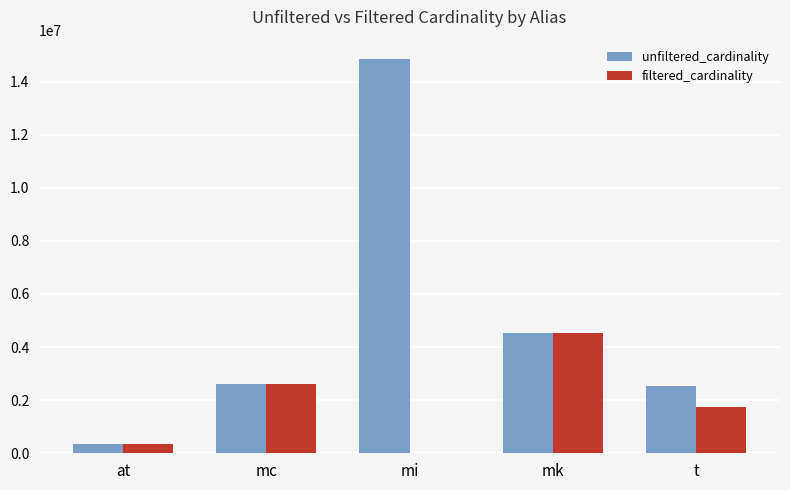

Count the number of categories in the chart.

5